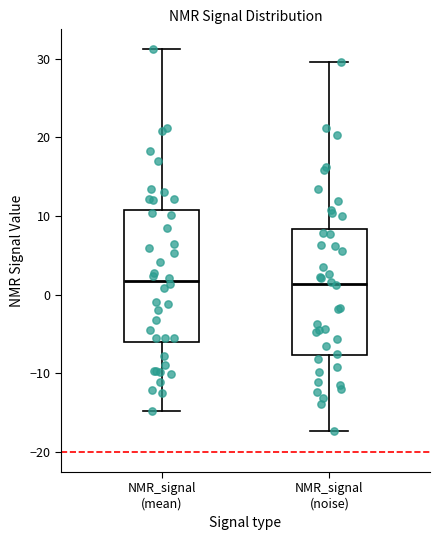

Where does the median line of the box for NMR_signal (mean) sit on the y-axis? The values are not printed on the chart, so give them approximately, as read against the axis.

2